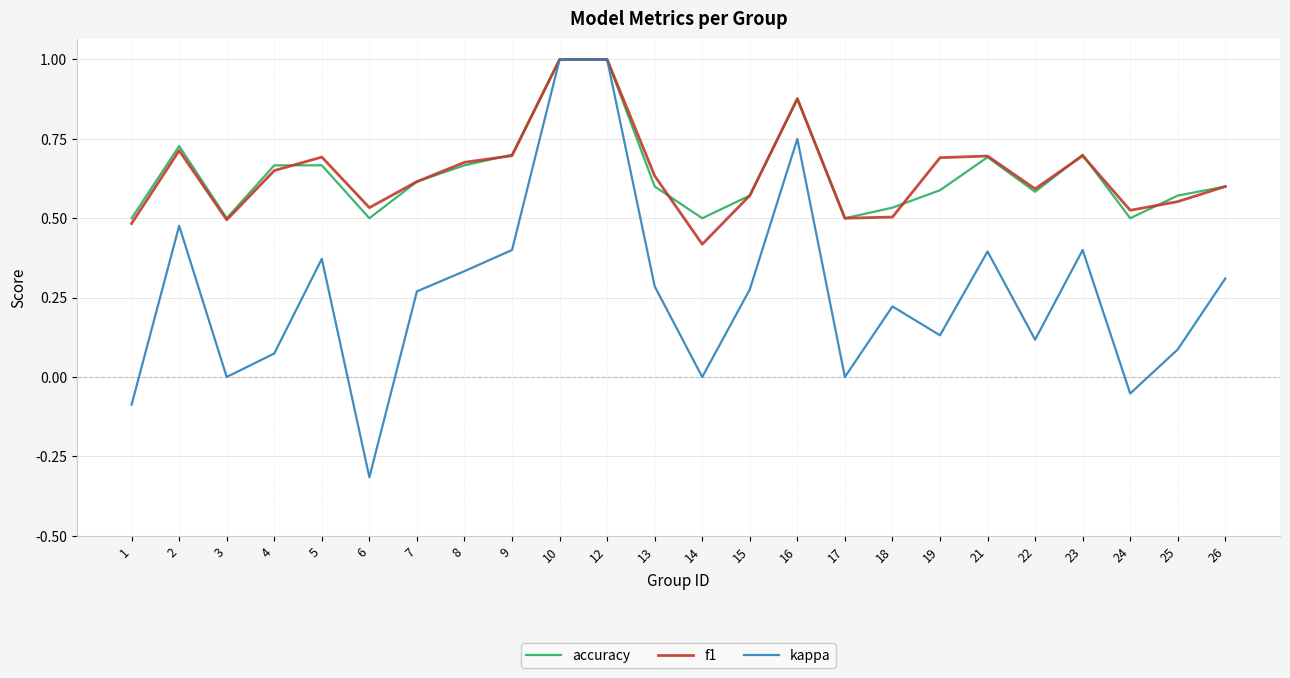

Which series changed the most between 9 and 15?

accuracy